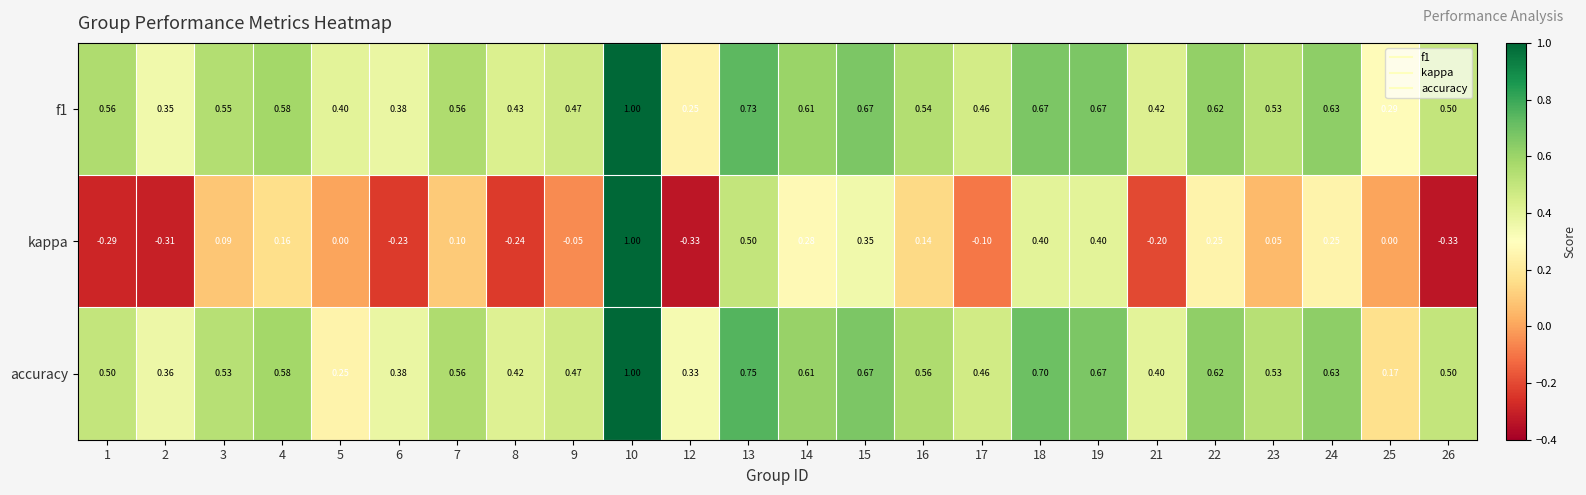

Is the value of accuracy at 21 greater than the value of f1 at 14?

No